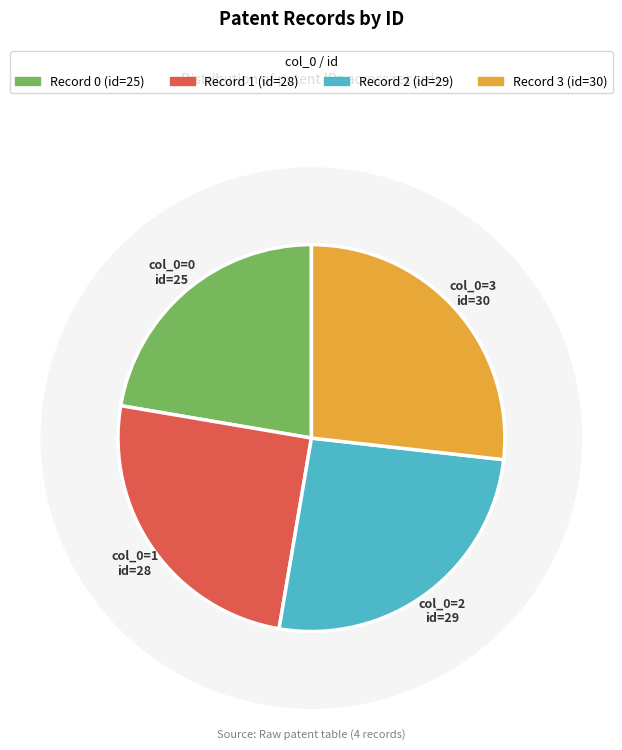

Count the number of slices in the pie.

4